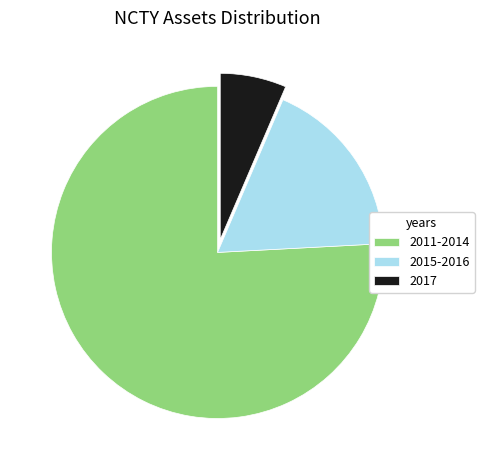

Between 2015-2016 and 2011-2014, which is larger?

2011-2014